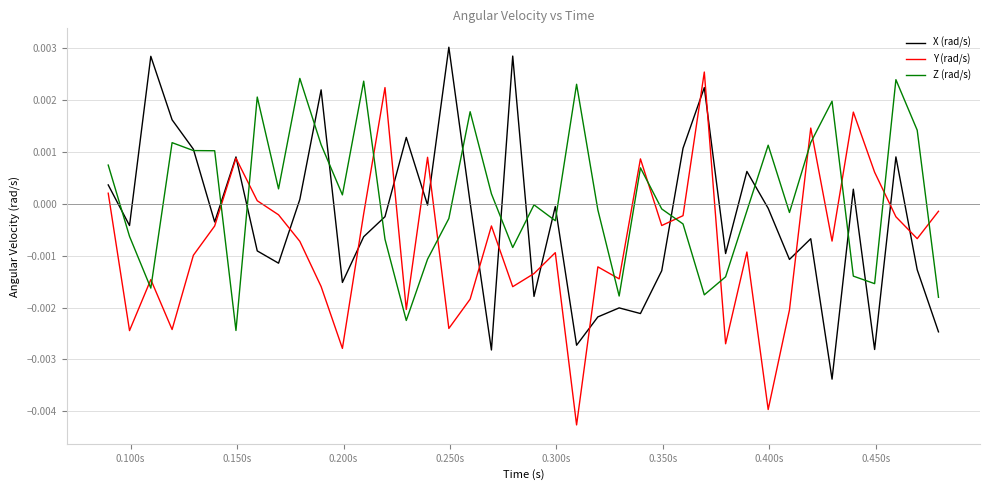

Which series has the largest range (max minus min)?

Y (rad/s)